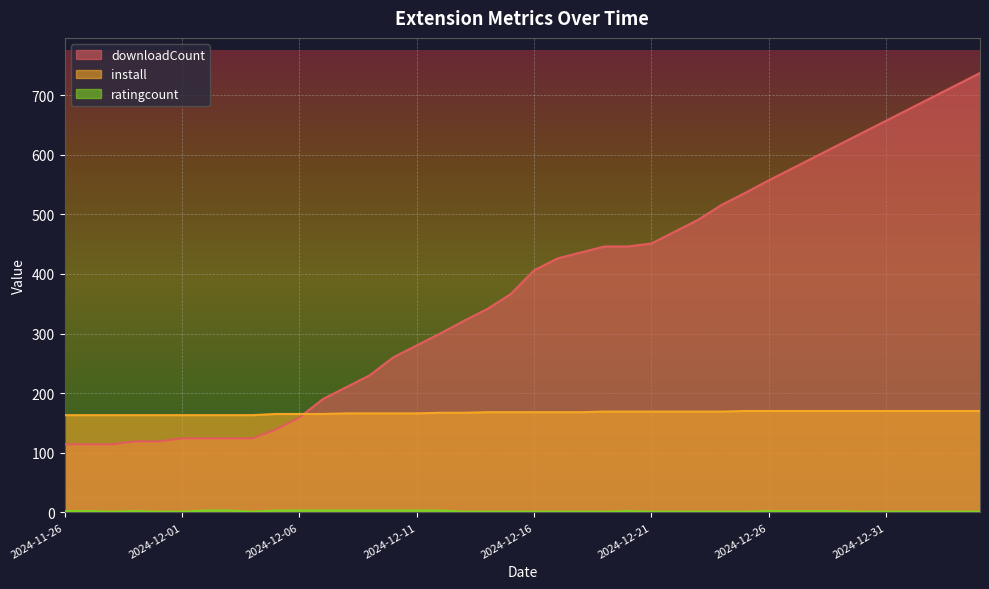

How many lines are shown in the chart?

3